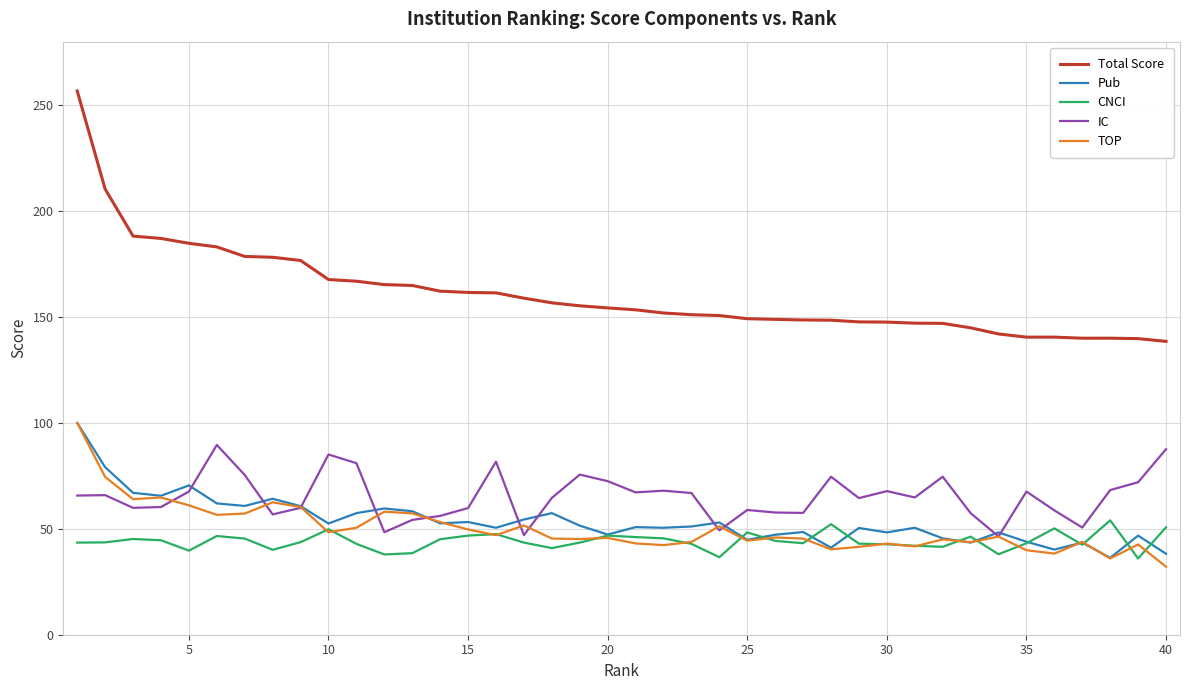

What is the minimum value for CNCI?

36.0